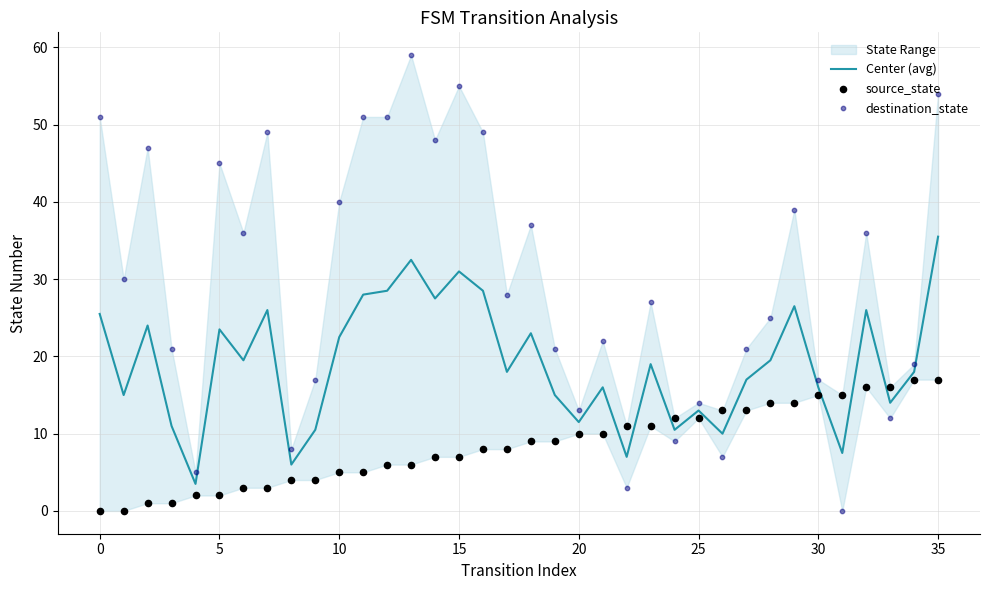

Which series contains the lowest Y value?

source_state